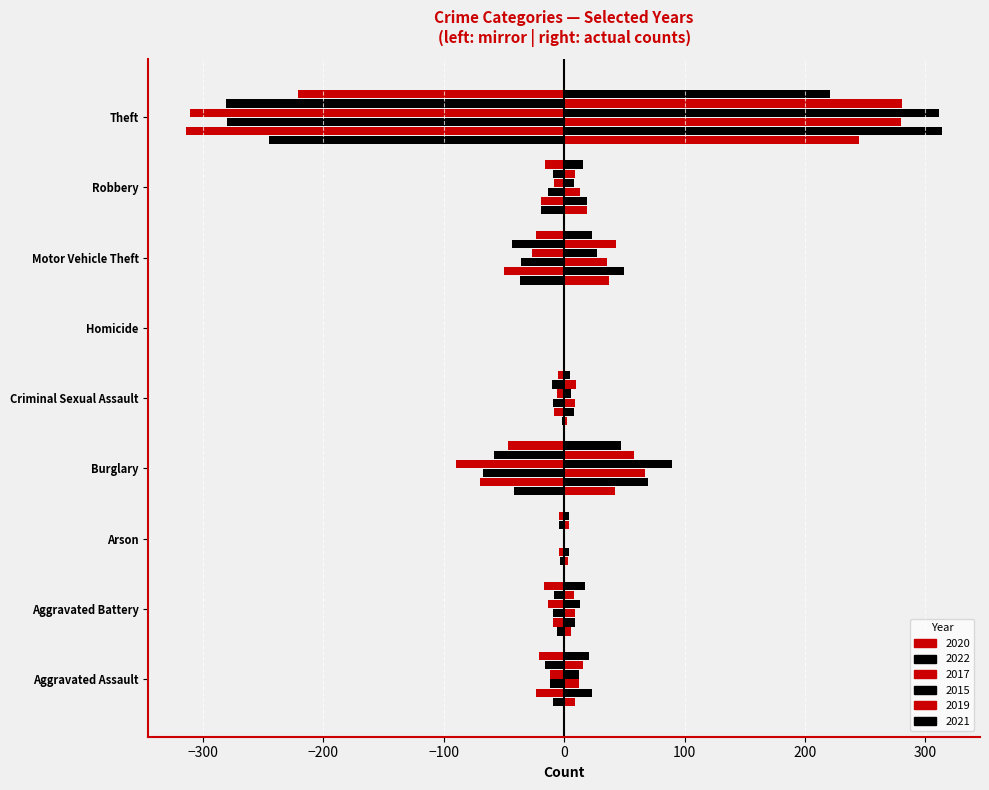

Are the bars horizontal?

Yes